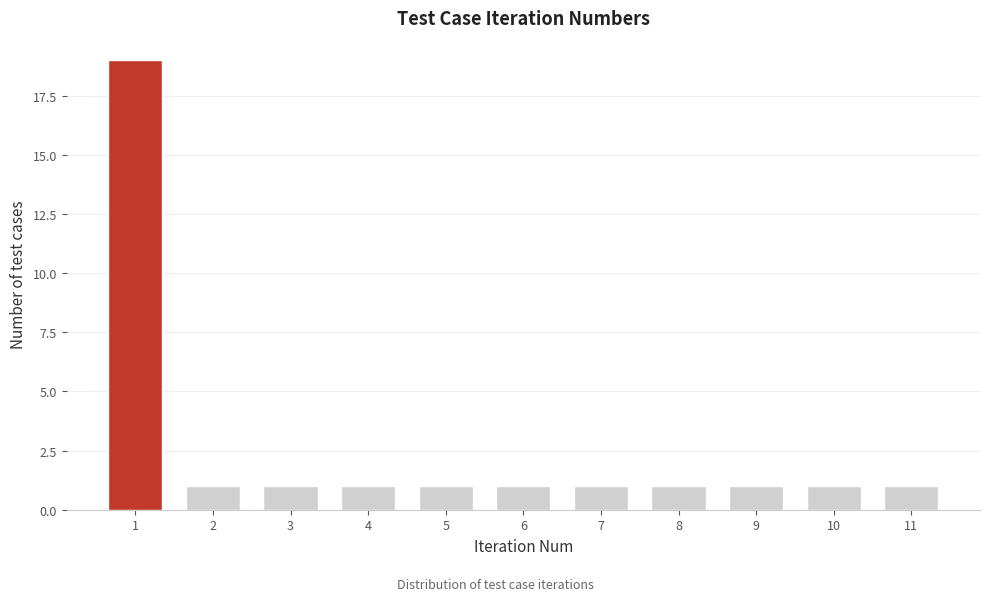

Reading right to left, list all the values displayed in this chart.

11=1	10=1	9=1	8=1	7=1	6=1	5=1	4=1	3=1	2=1	1=19